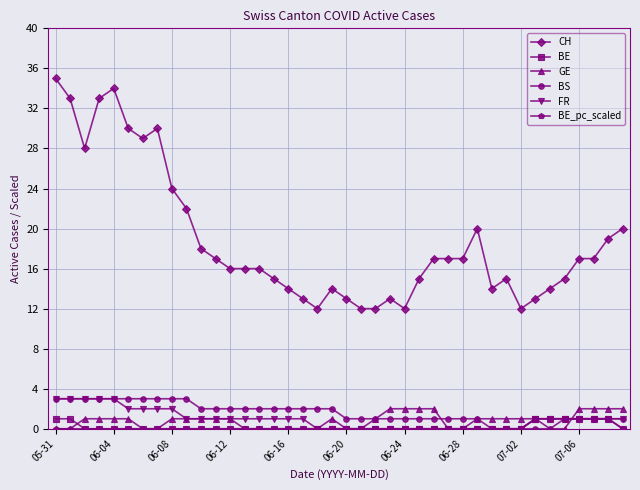

True or false: CH and BE_pc_scaled cross at least once.

False